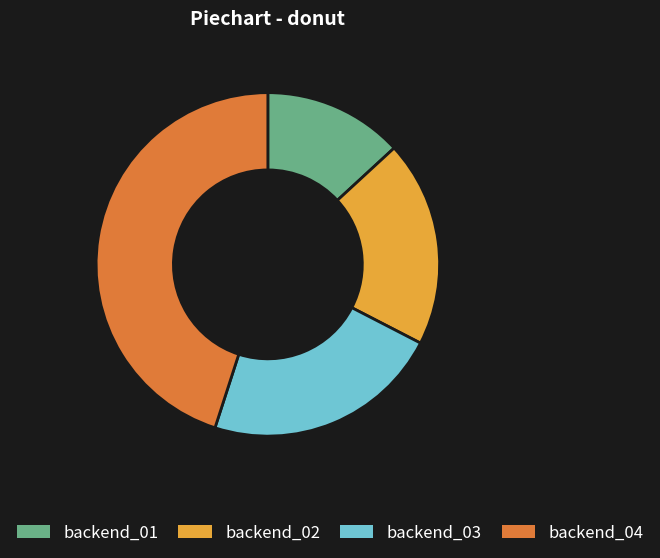

Does backend_02 account for over 50% of the chart?

No